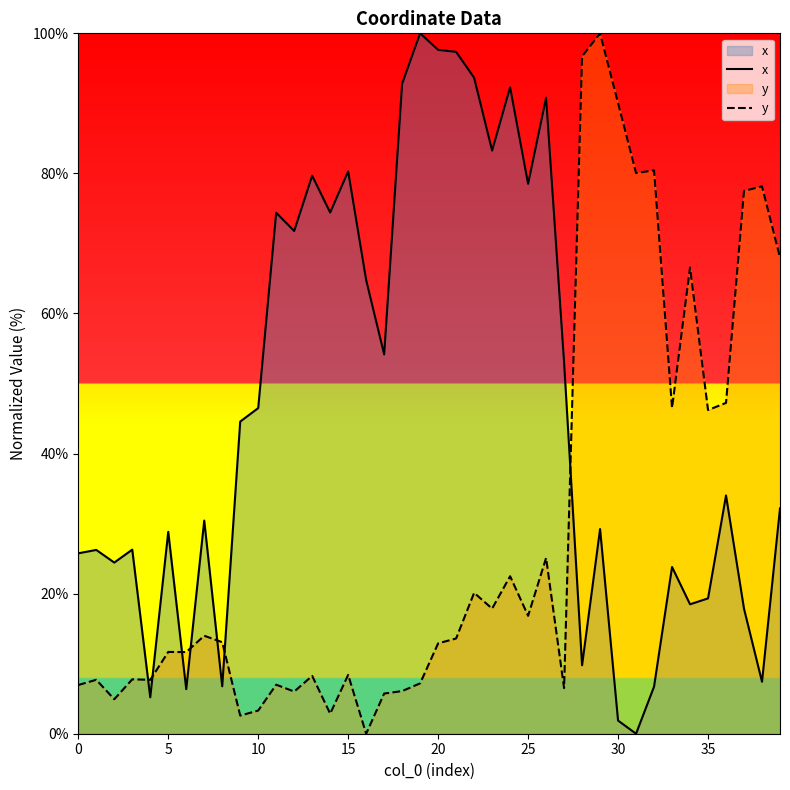

What is the highest value of the y series?

100.0